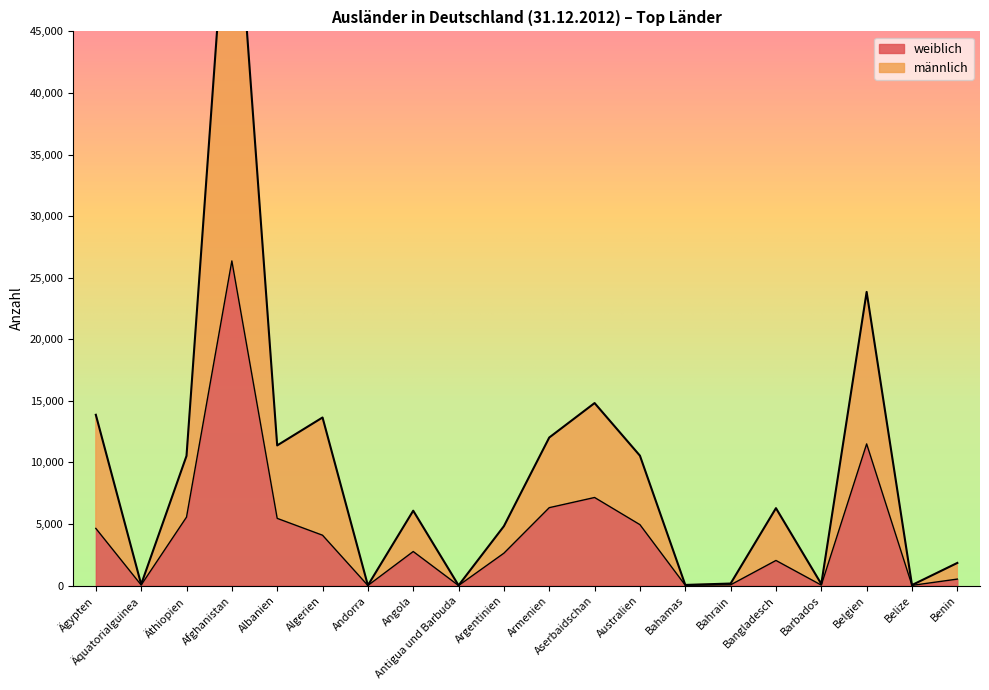

At which category does the chart reach its peak across all series?

Afghanistan